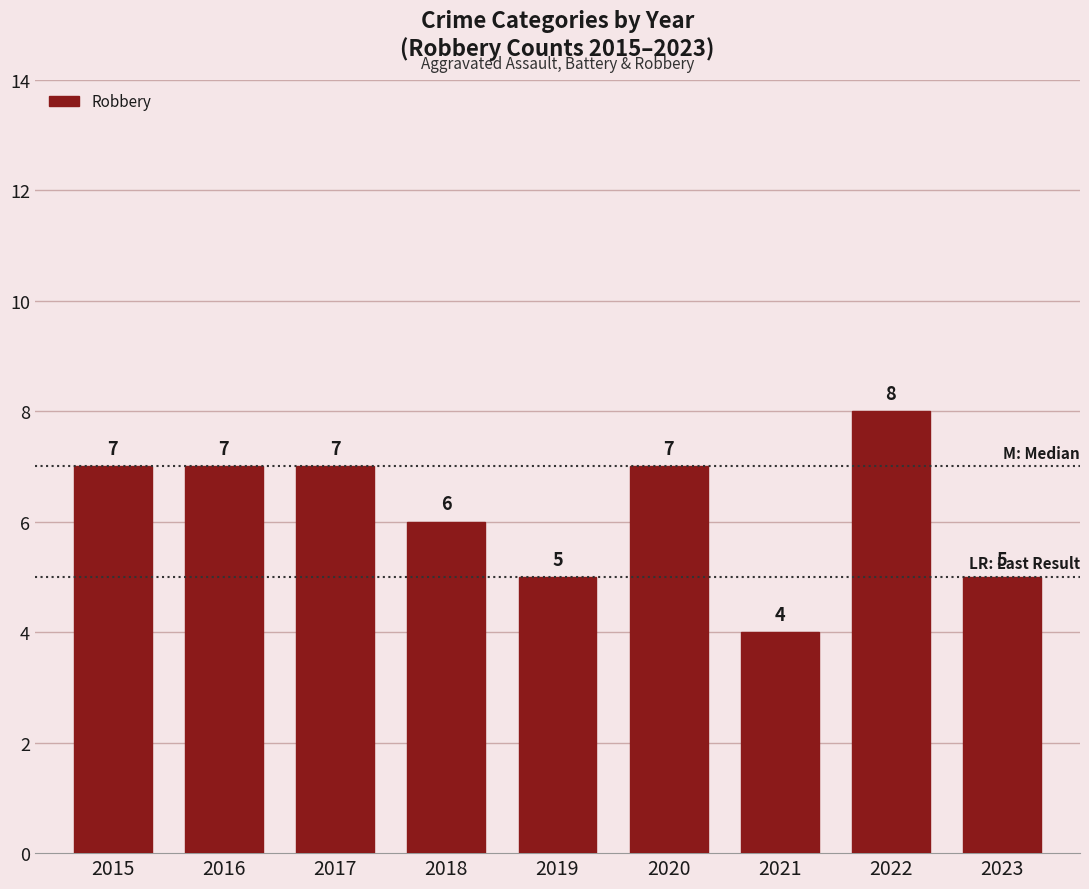

At which category does the chart reach its minimum across all series?

2021